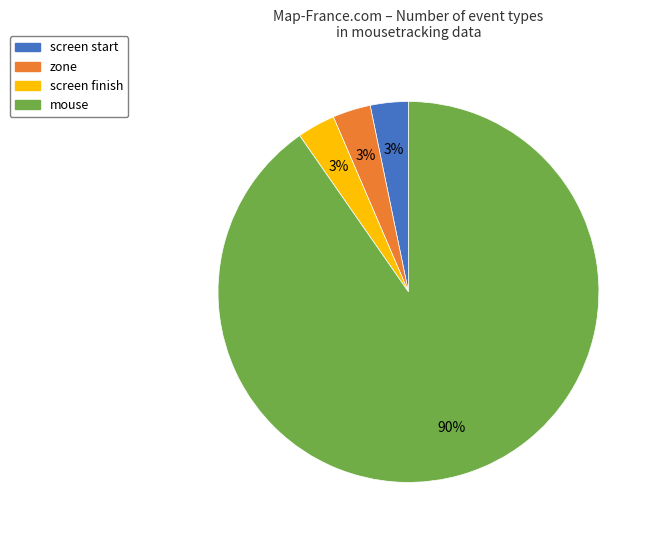

Is the sum of zone and screen start greater than half?

No